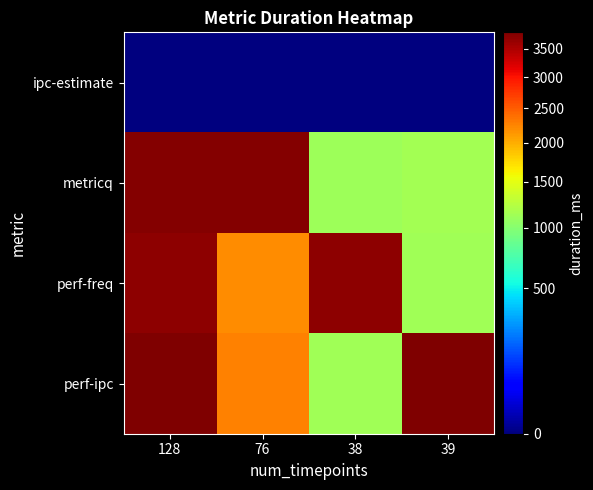

What is the spread (max minus min) of values at 39?

3802.0